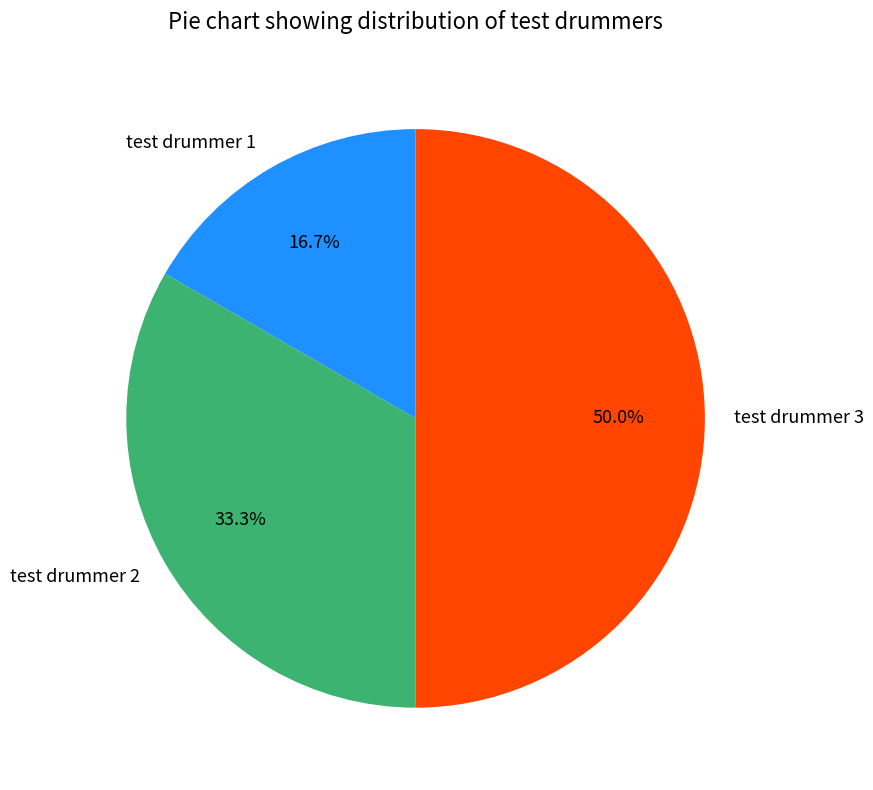

What is the total percentage of test drummer 1 and test drummer 2?

50.0%